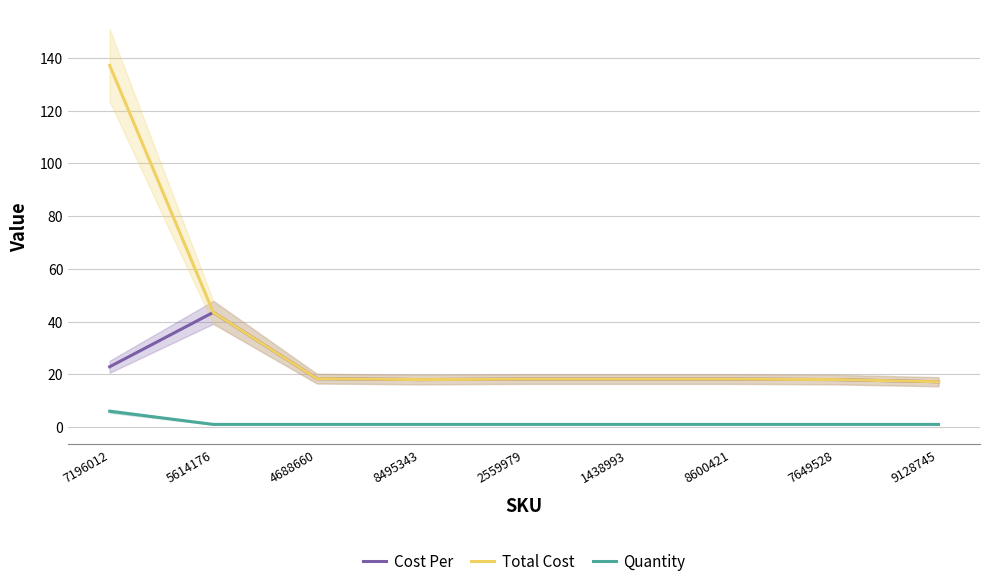

What is the value of the Total Cost point at the 7th from the left?

18.2